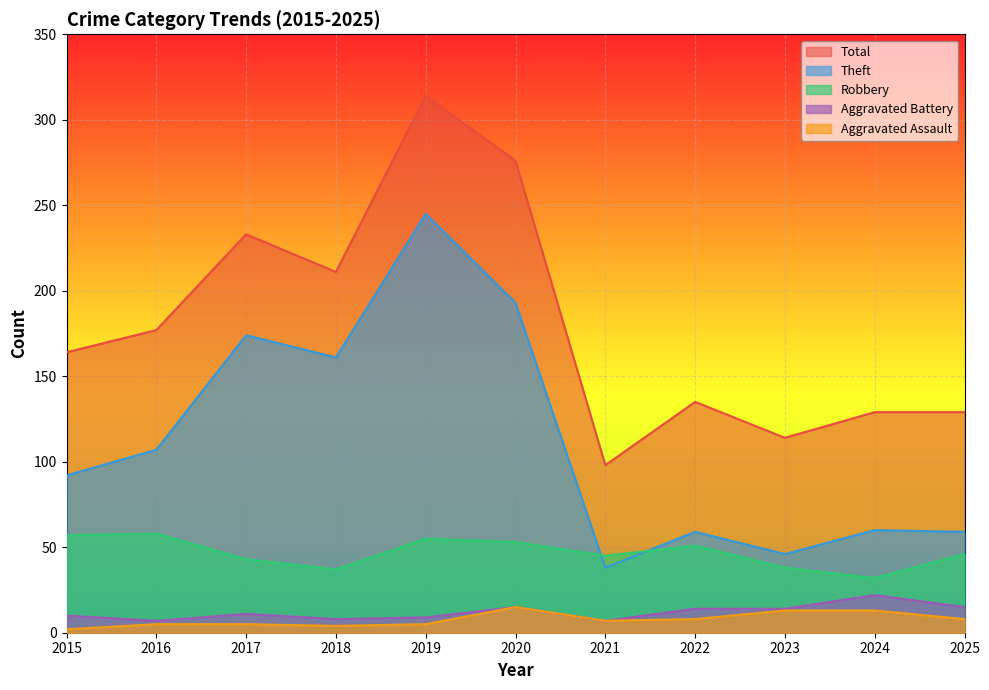

What is the total value across all series at 2020?

552